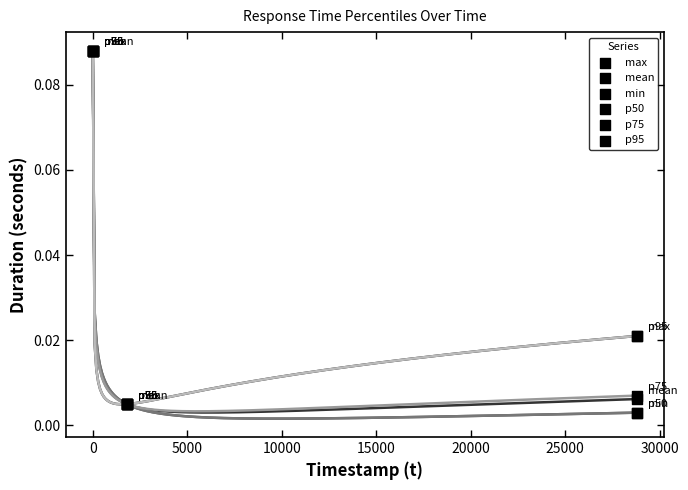

Which series reaches the maximum Y coordinate?

max